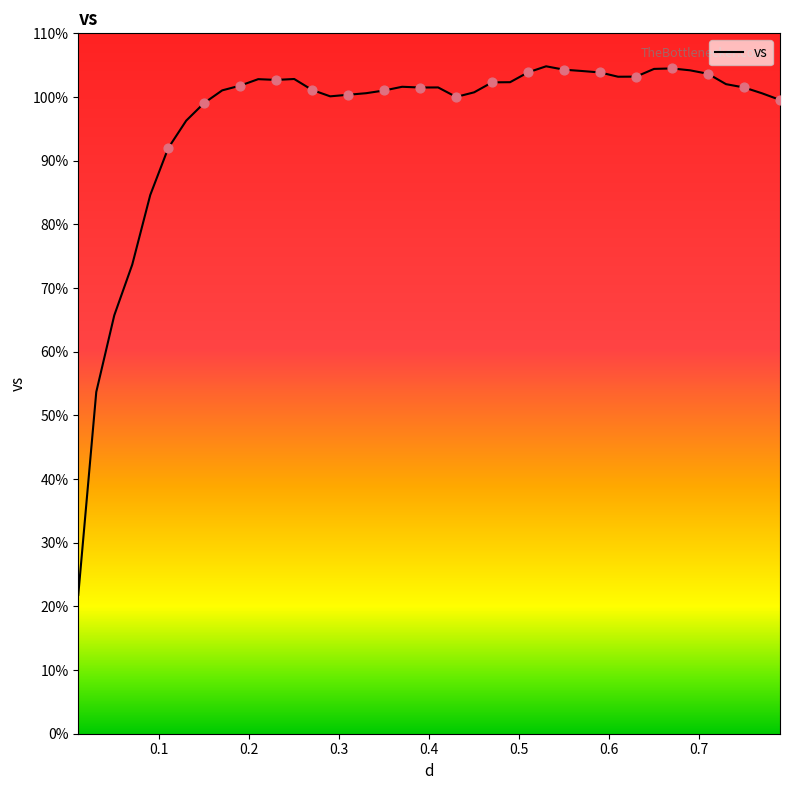

What is the difference between the maximum and minimum values?

83.0